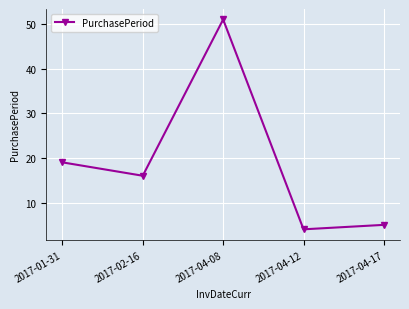

Is this an area chart (filled region under the line)?

No